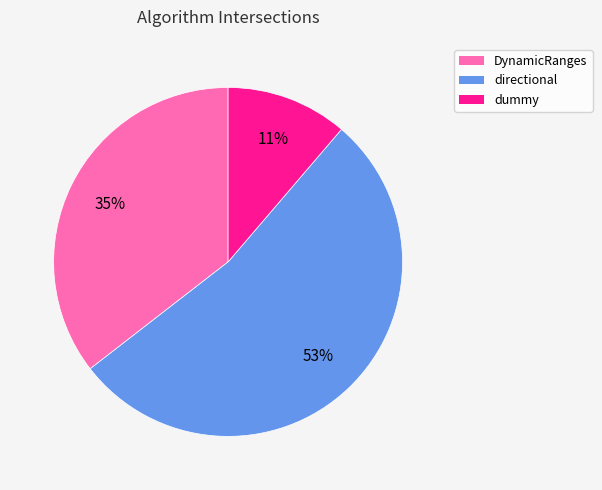

To the nearest percent, what is the combined percentage of directional and dummy?

65%